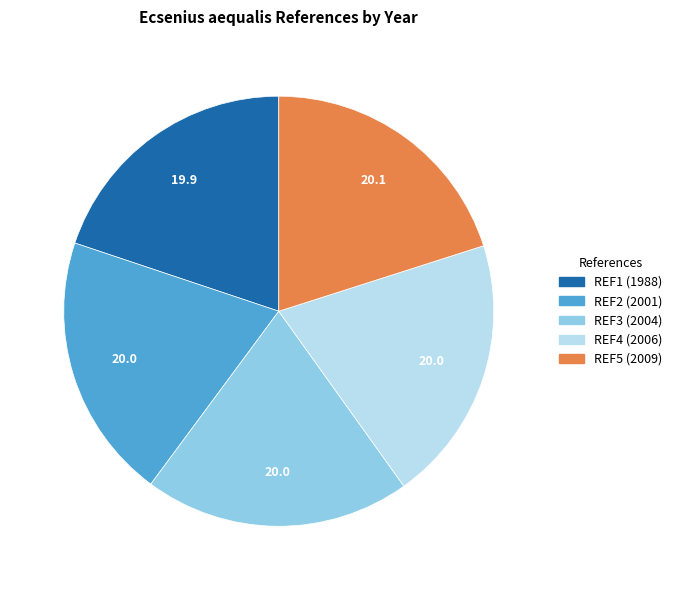

Is there a majority slice in this chart?

No